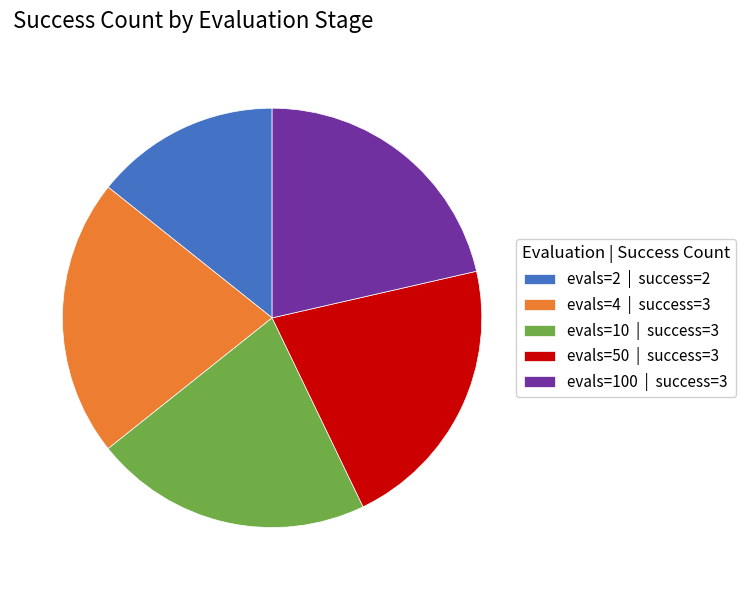

Do evals=4 | success=3 and evals=2 | success=2 together represent more than half of the pie?

No